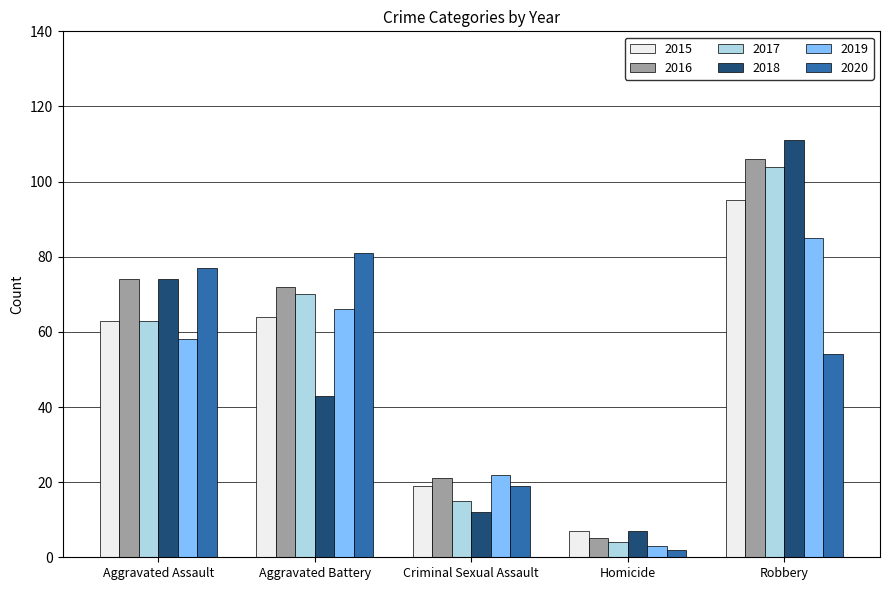

What is the average value of the 2018 series?

49